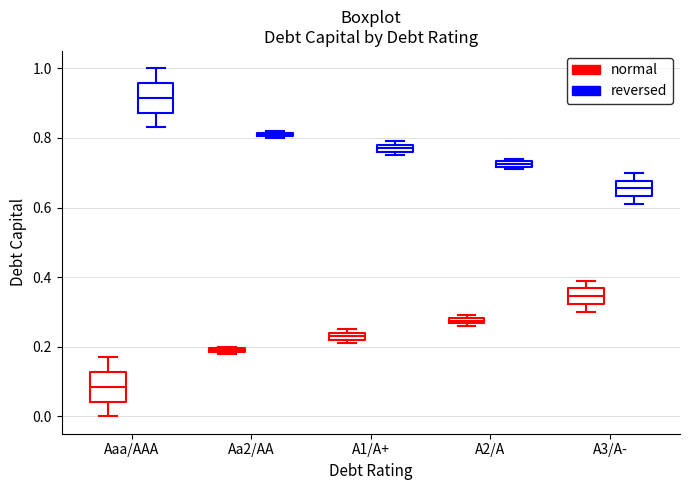

Where is the upper edge of the box for Aa2/AA (normal) on the y-axis? The values are not printed on the chart, so give them approximately, as read against the axis.

0.20